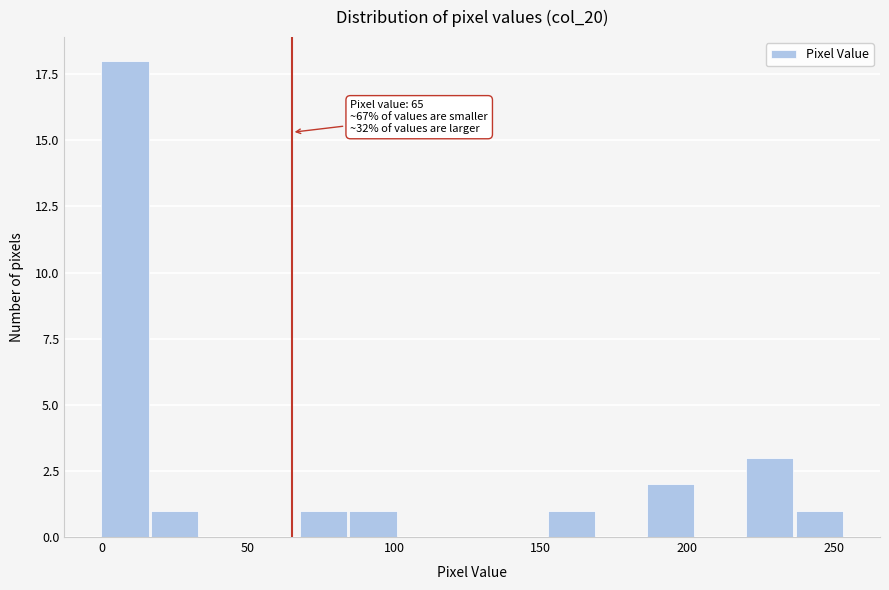

Read against the x-axis, roughly where is the centre of the tallest bar?

10